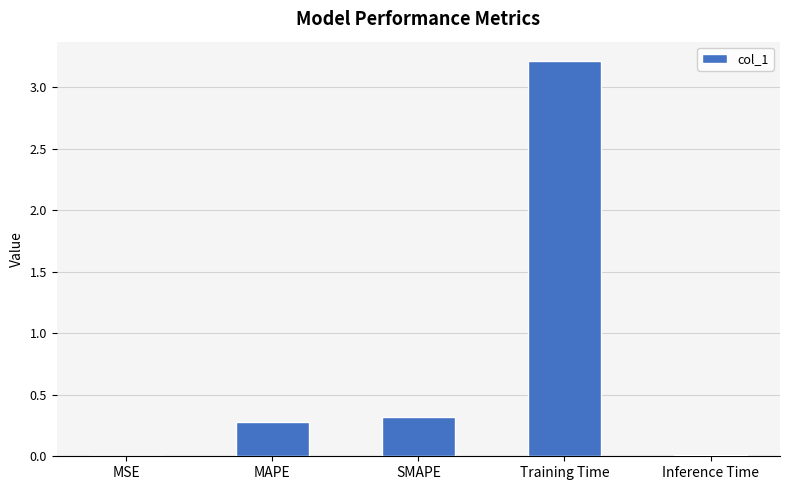

Which category has the highest value across all series?

Training Time